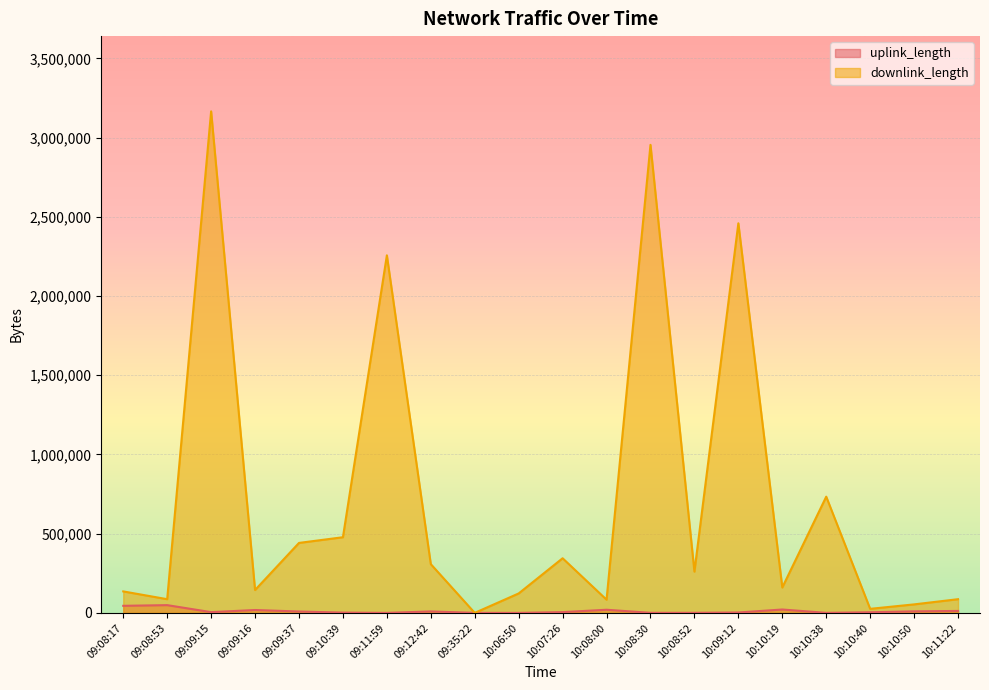

Which category has the lowest value in the downlink_length series?

09:35:22